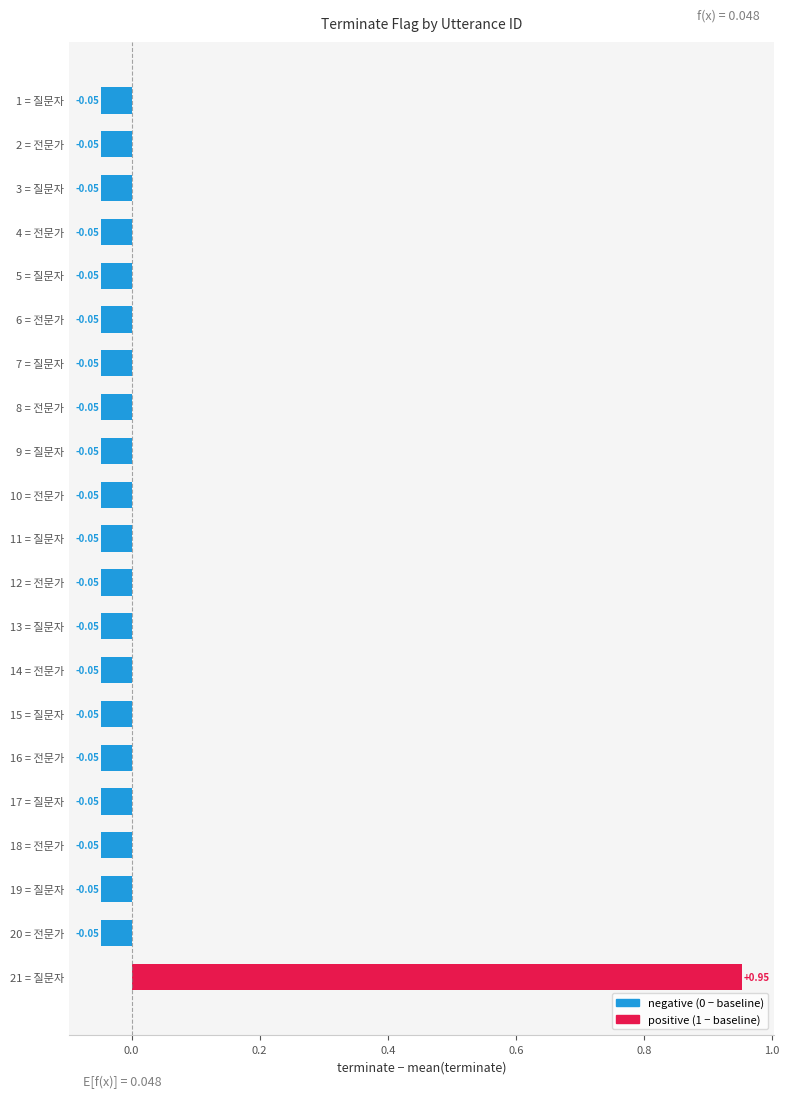

What is the sum of the values at 21 = 질문자 and 7 = 질문자?

0.9